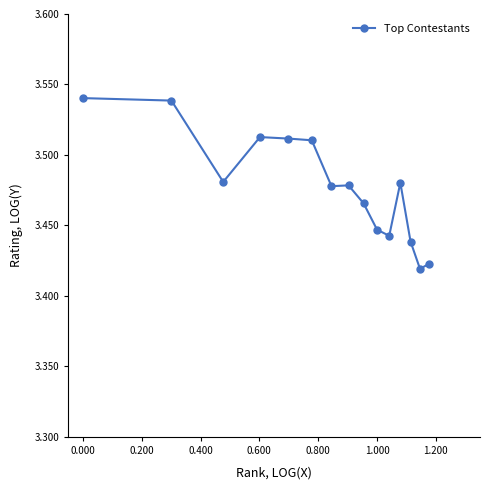

Count the number of data series in this chart.

1